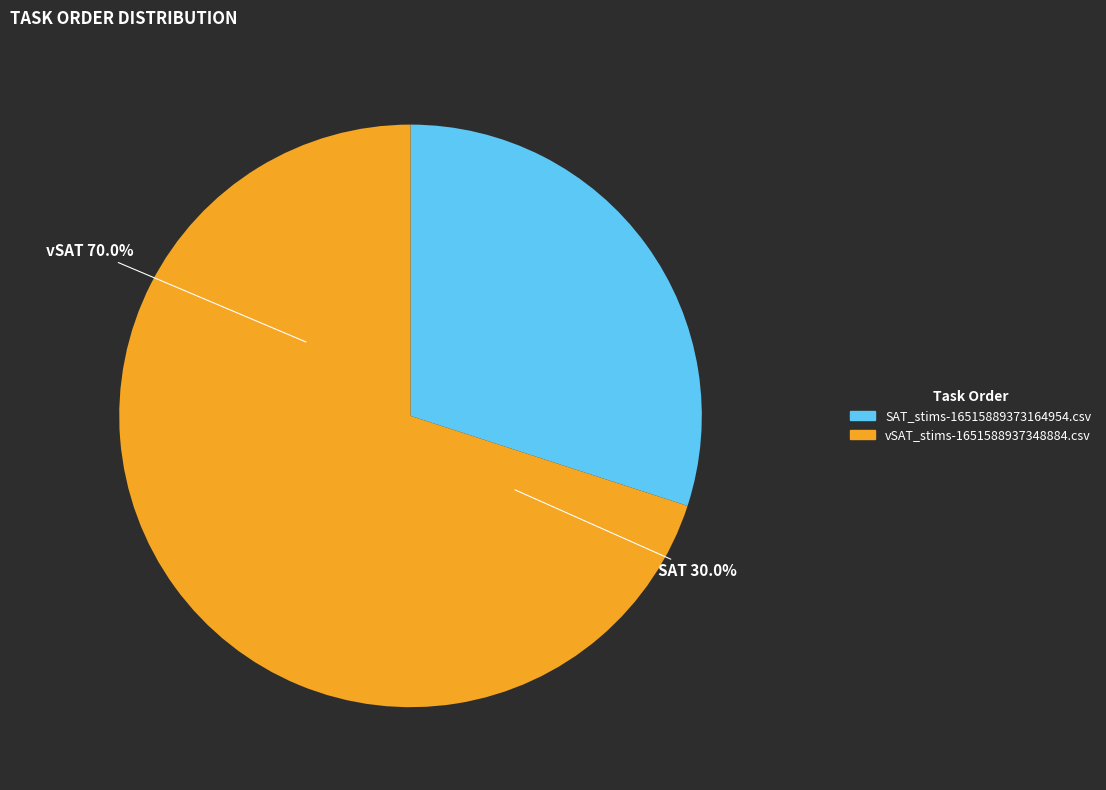

Combined, do SAT_stims-1651588937334163.csv and SAT_stims-16515889373164954.csv account for over 50%?

No